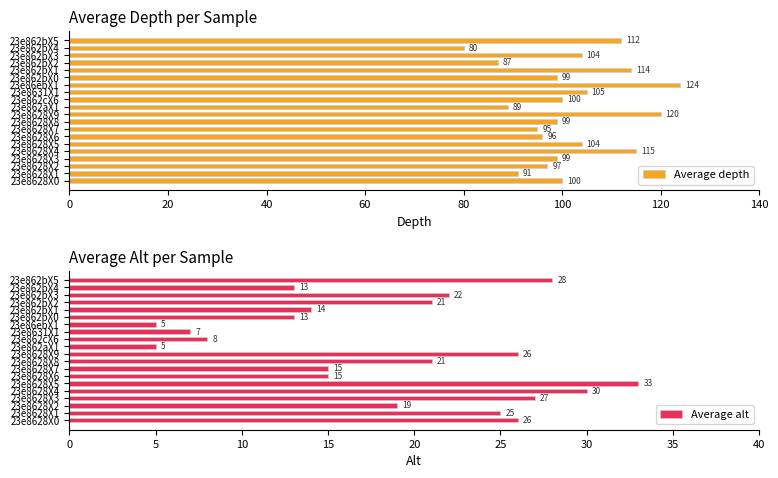

How many bars are there in total?

40